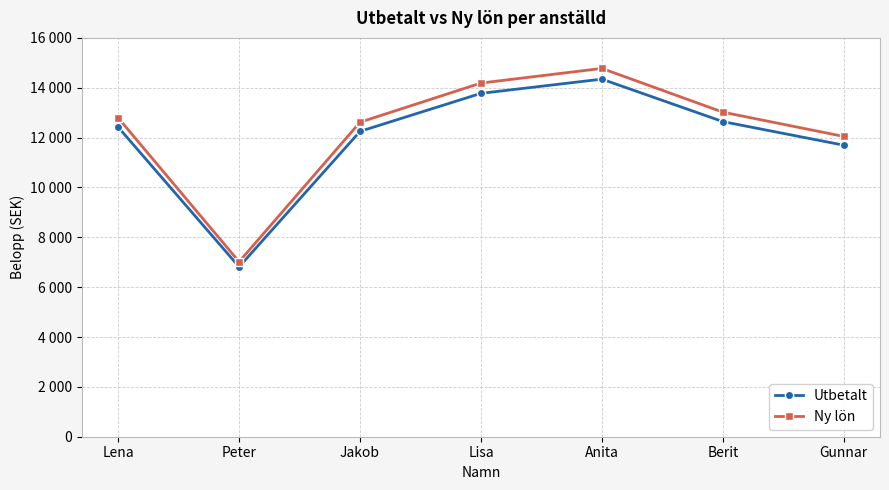

The Ny lön series shows 14775.4 at Anita. True or false?

True